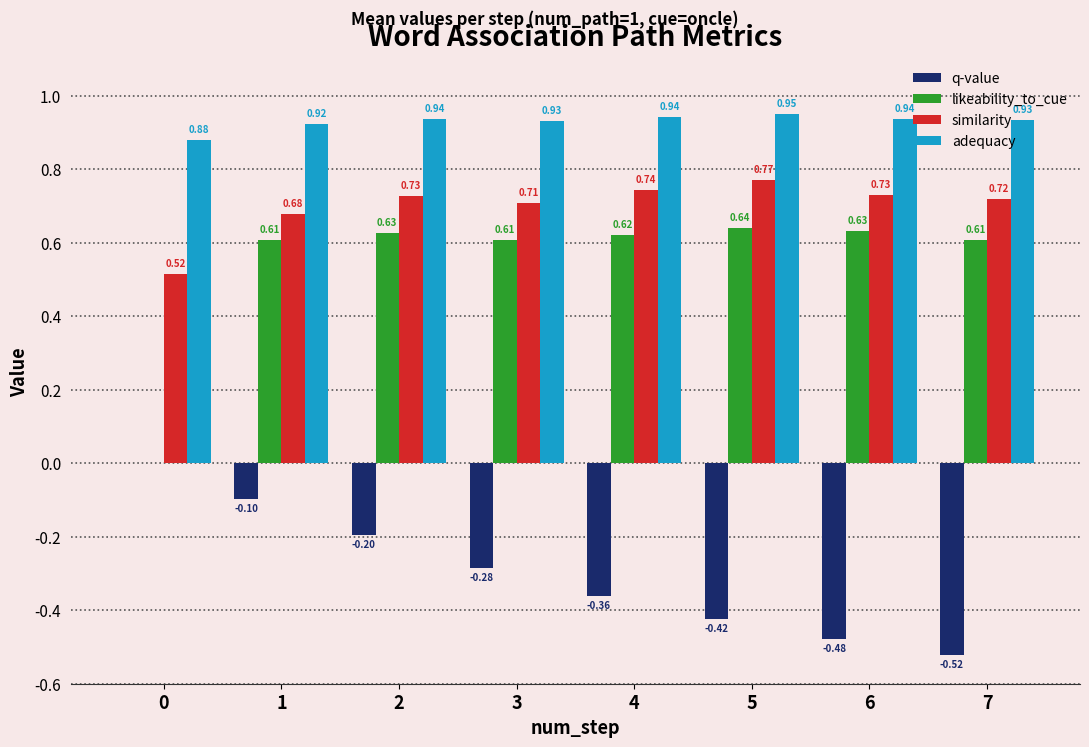

Is the value of similarity at 7 greater than the value of likeability_to_cue at 5?

Yes